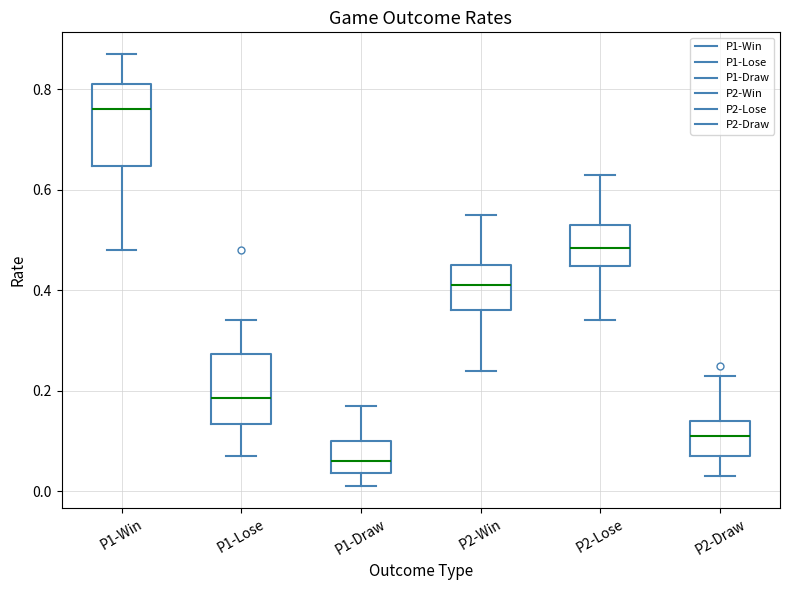

Which box is the tallest, from its lower edge to its upper edge?

P1-Win